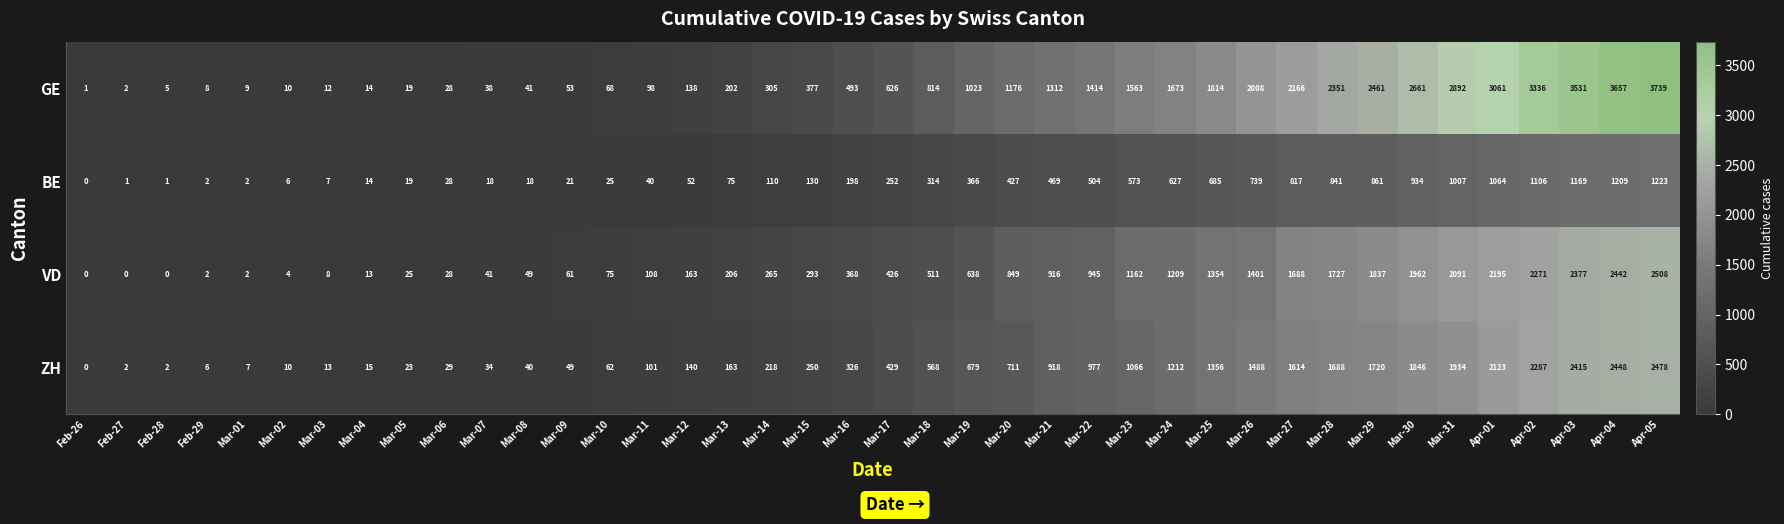

Is it true that GE equals 1673 at Mar-24?

True